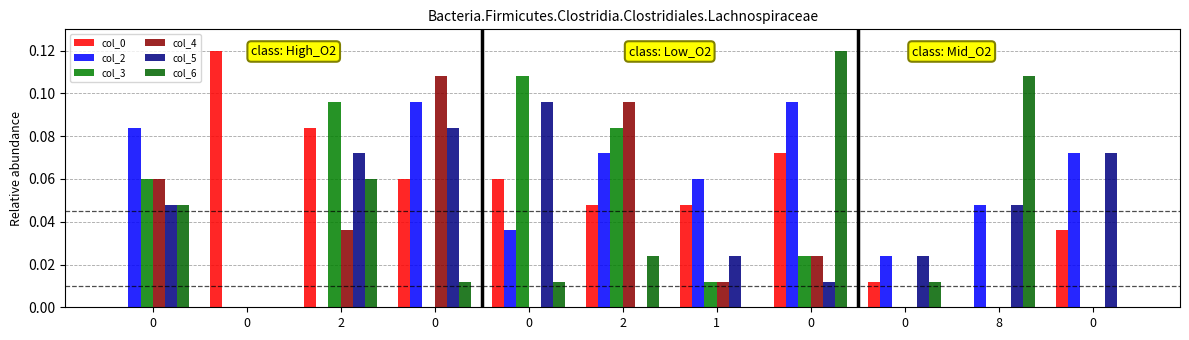

How many series are shown in this chart?

6